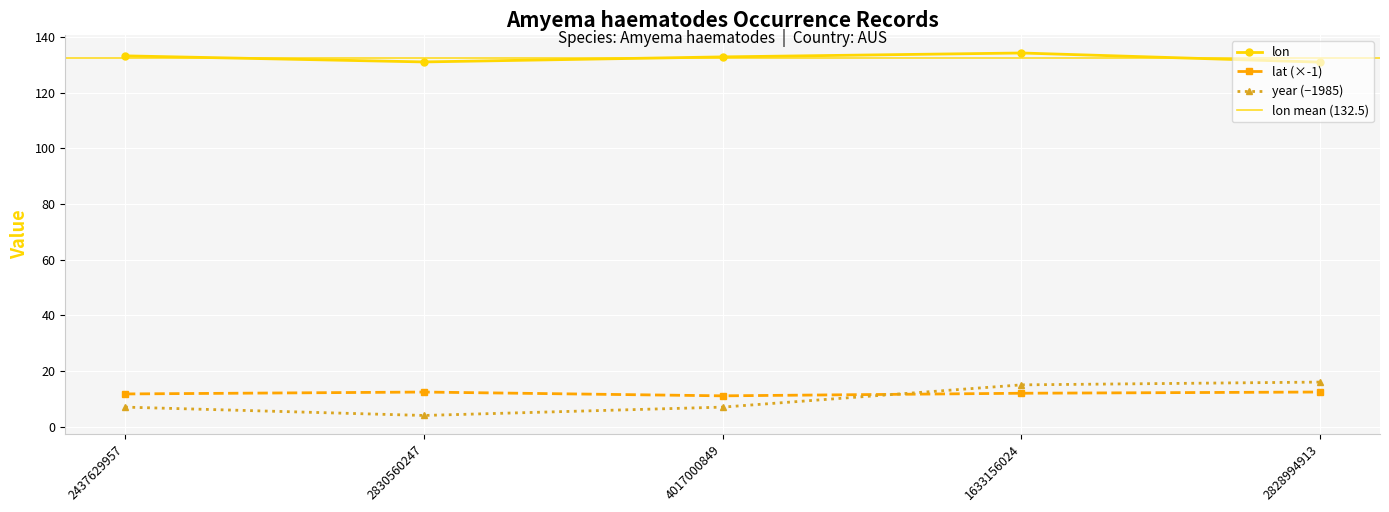

At how many categories does at least one series exceed 93?

5